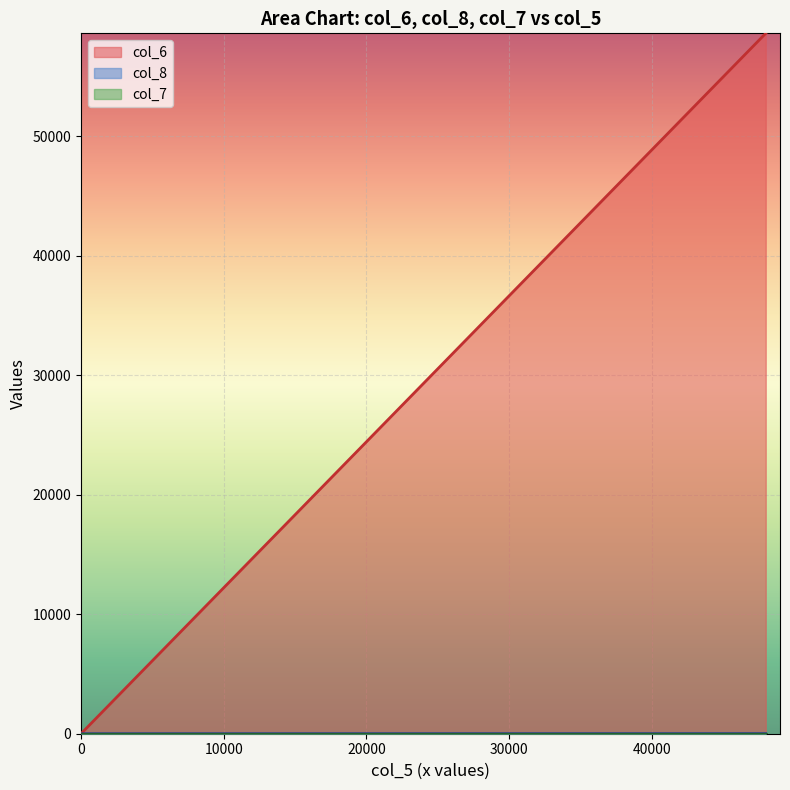

The value of col_8 at 0 is -4. True or false?

False